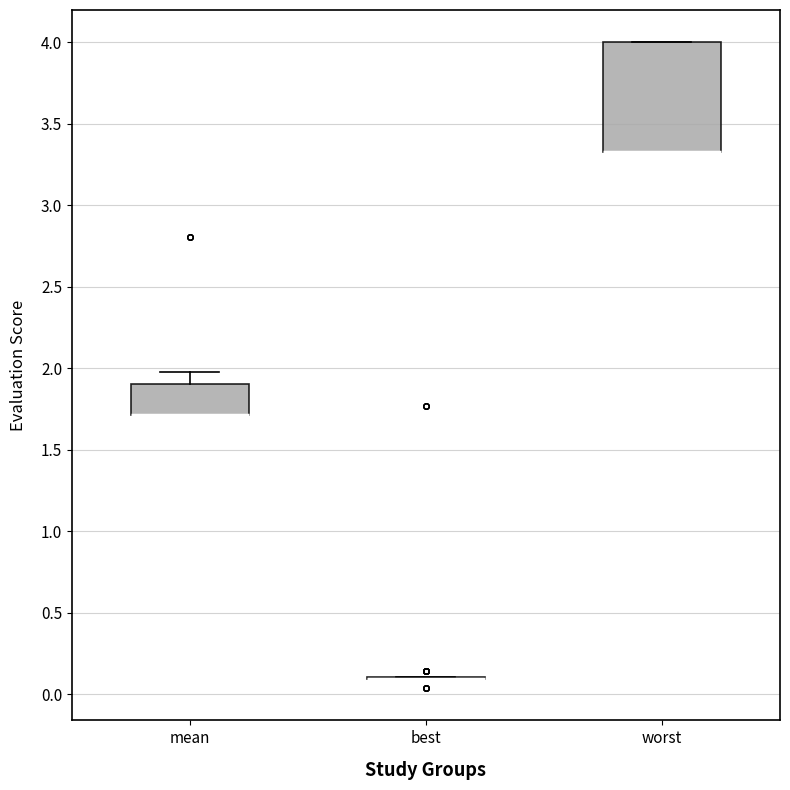

Which box is the tallest, from its lower edge to its upper edge?

worst